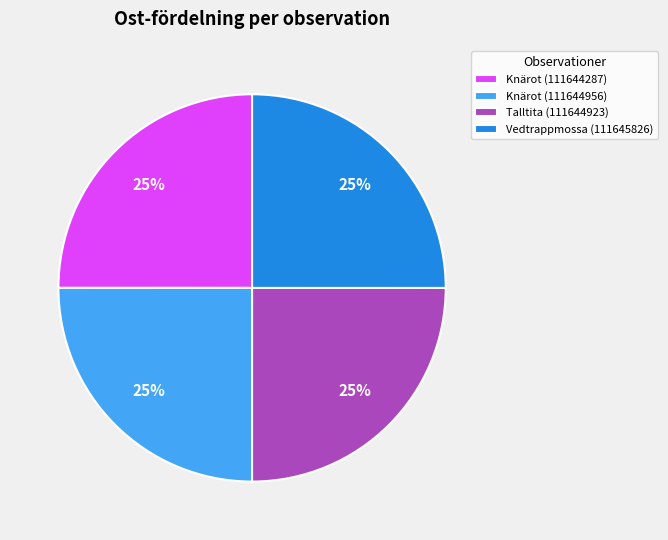

What is the ratio of the value at Vedtrappmossa (111645826) to the value at Knärot (111644956)?

1.0